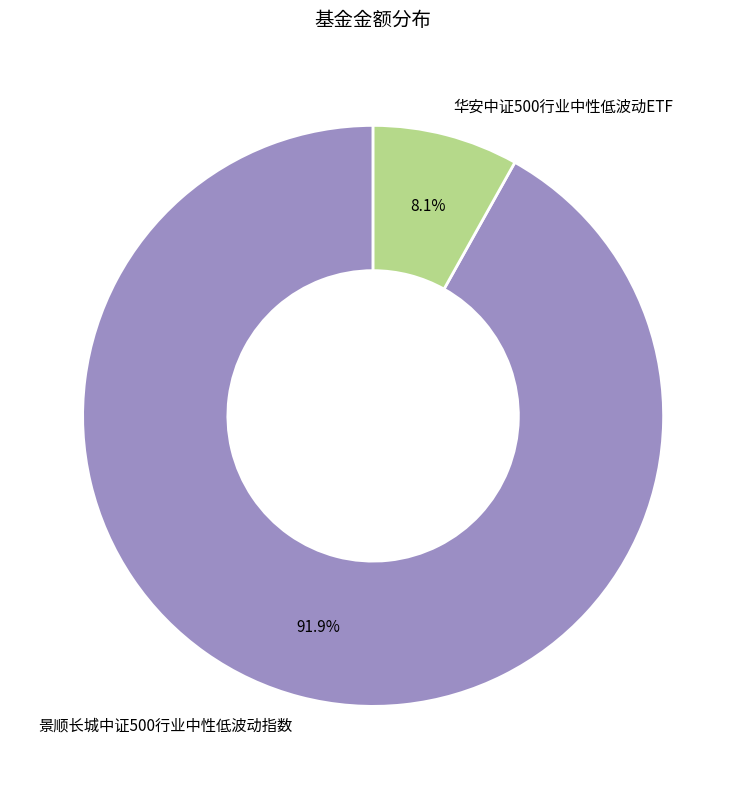

To the nearest percent, what is the difference between the 华安中证500行业中性低波动ETF and 景顺长城中证500行业中性低波动指数 slice percentages?

84%